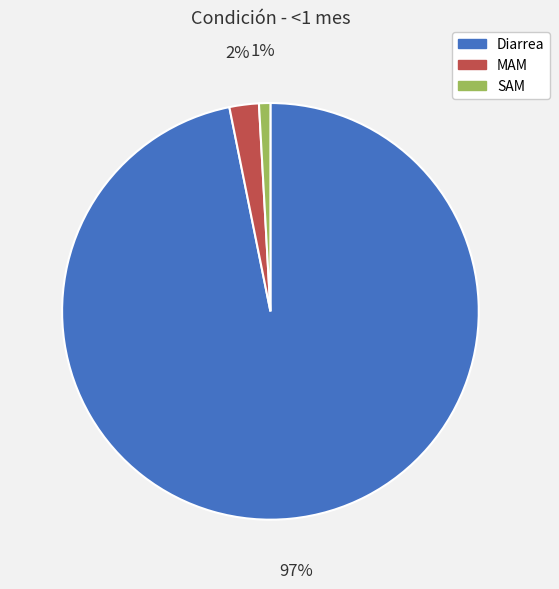

To the nearest percent, what is the average slice percentage?

33%